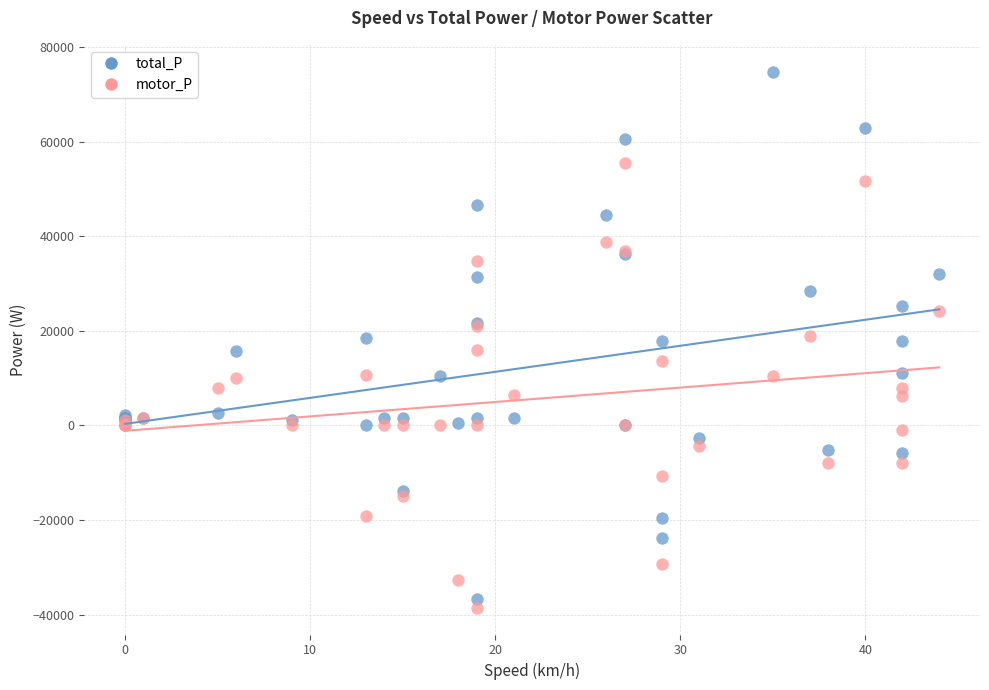

What is the X range (max minus min) for the scatter plot?

44.0